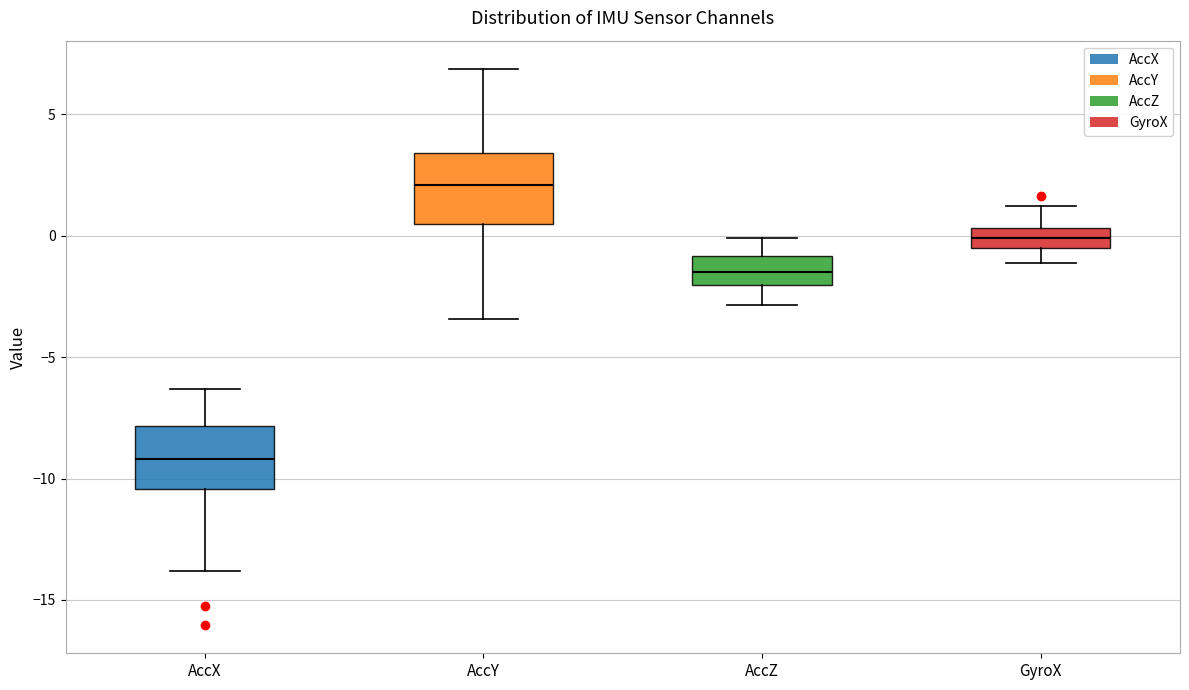

Where is the upper edge of the box for AccX on the y-axis? The values are not printed on the chart, so give them approximately, as read against the axis.

-8.0